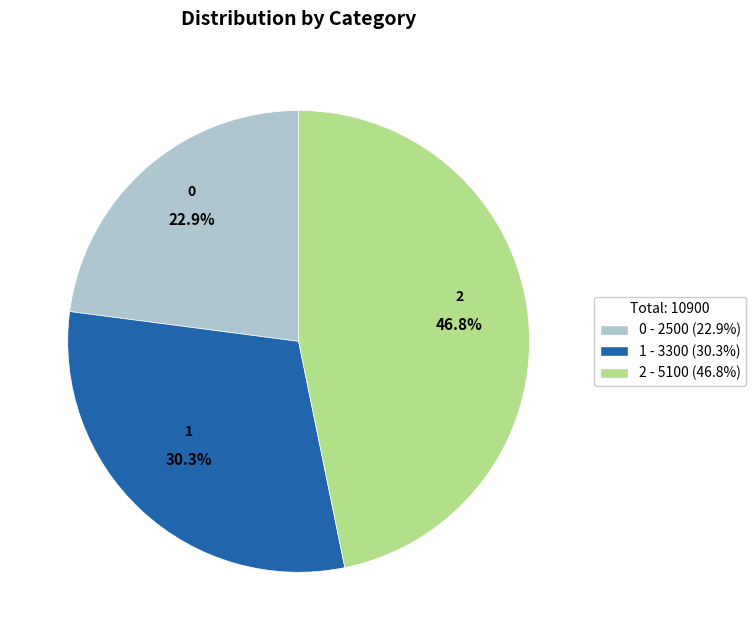

Does 1 account for over 50% of the chart?

No